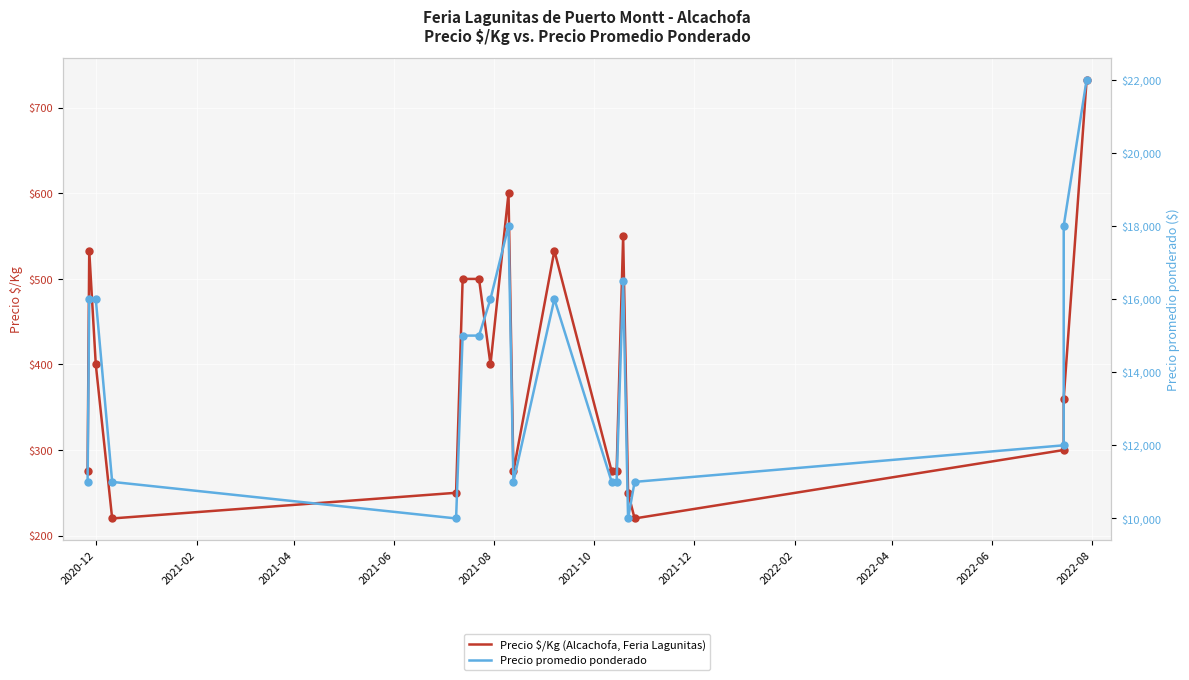

Is the value of Precio promedio ponderado at 2022-06 greater than the value of Precio $/Kg (Alcachofa, Feria Lagunitas) at 14?

Yes